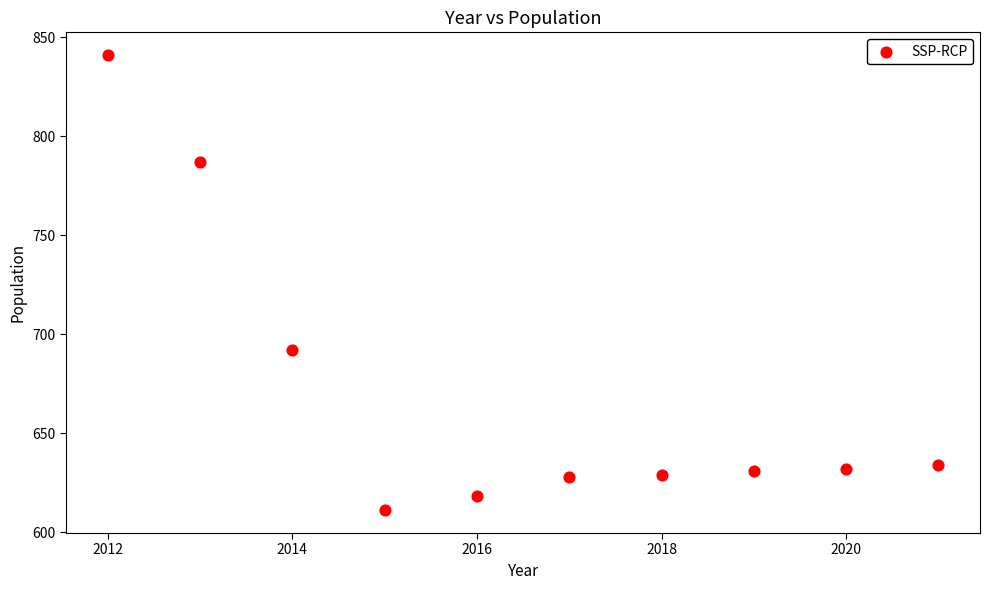

What Y value in the scatter plot is closest to 726?

692